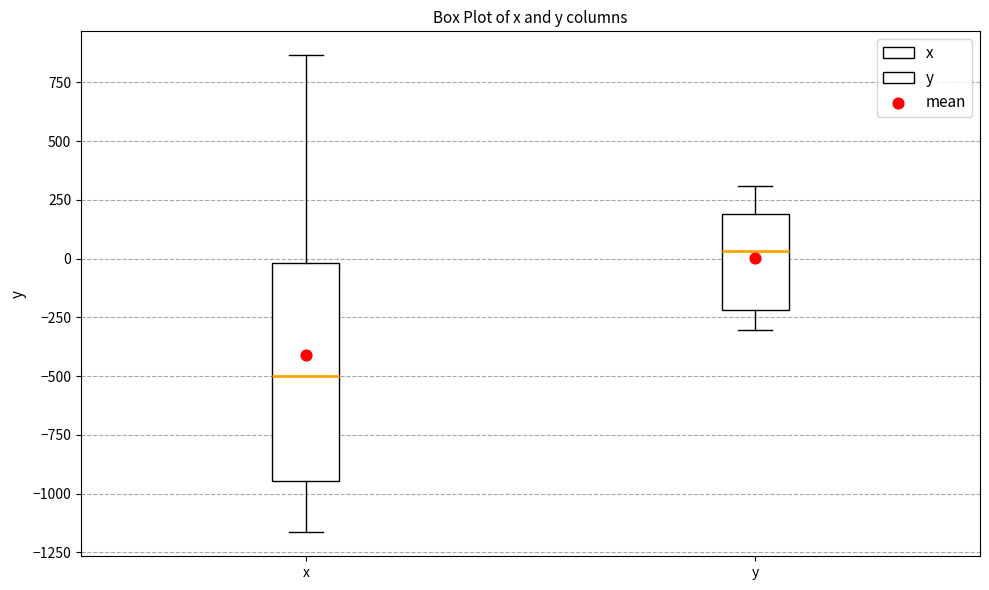

Reading left to right, transcribe this box plot: for each box, give where its median line is, the range the box spans, and where its two whiskers end, as read against the y-axis. The values are not printed on the chart, so give them approximately, as read against the axis.

x: median -500, box -950 to 0, whiskers -1150 to 850
y: median 50, box -200 to 200, whiskers -300 to 300